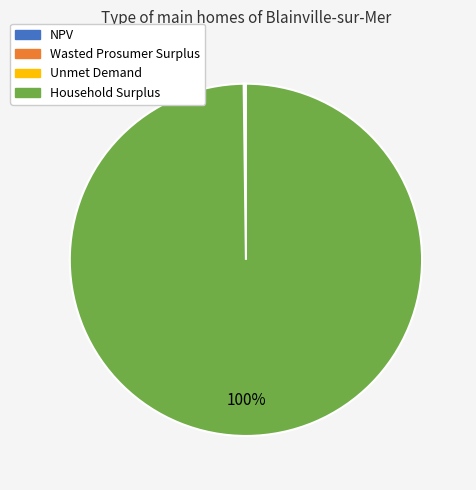

What is the largest slice in the pie chart?

Household Surplus